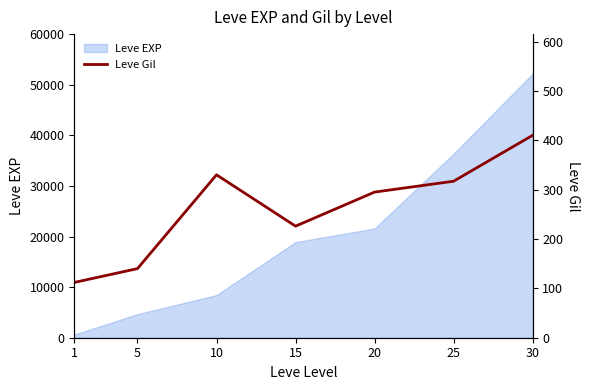

Rank the categories by value from lowest to highest.

1, 5, 15, 20, 25, 10, 30